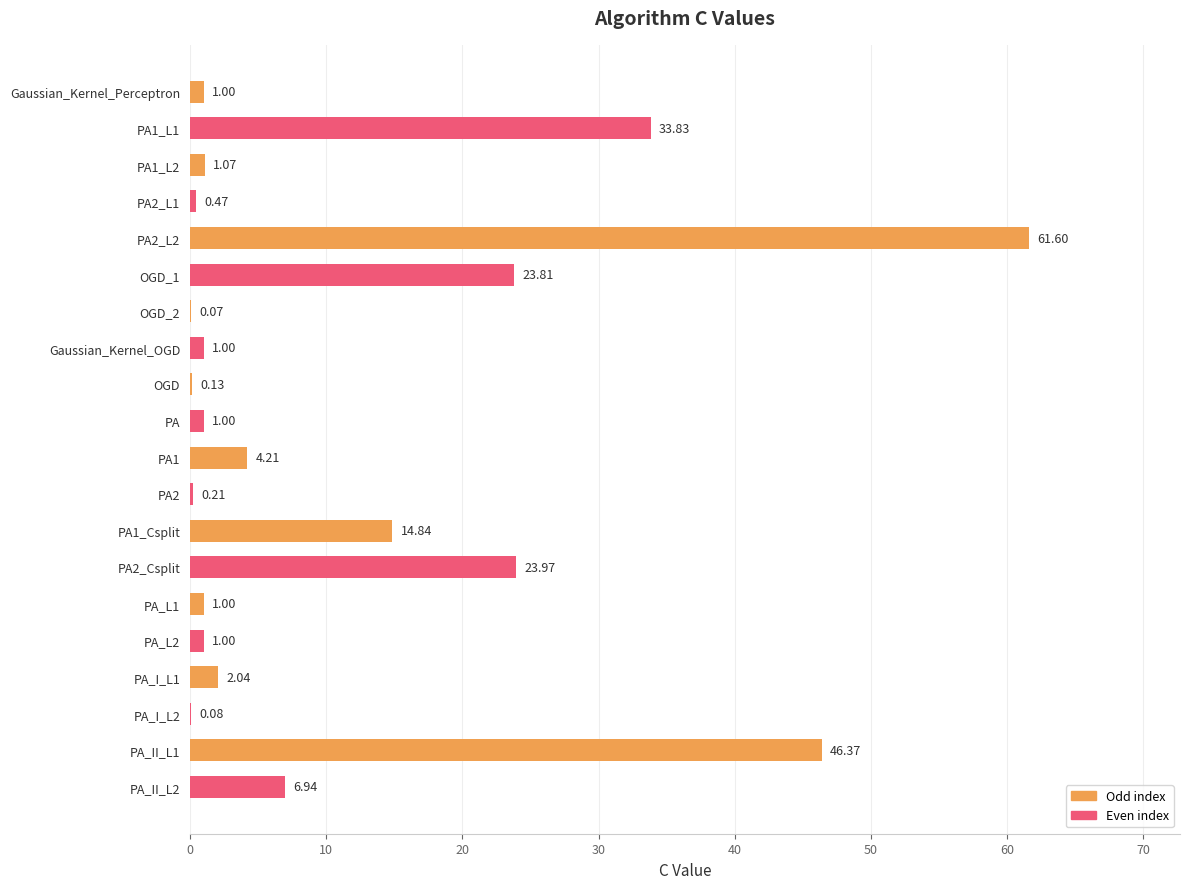

Count the number of data series in this chart.

1